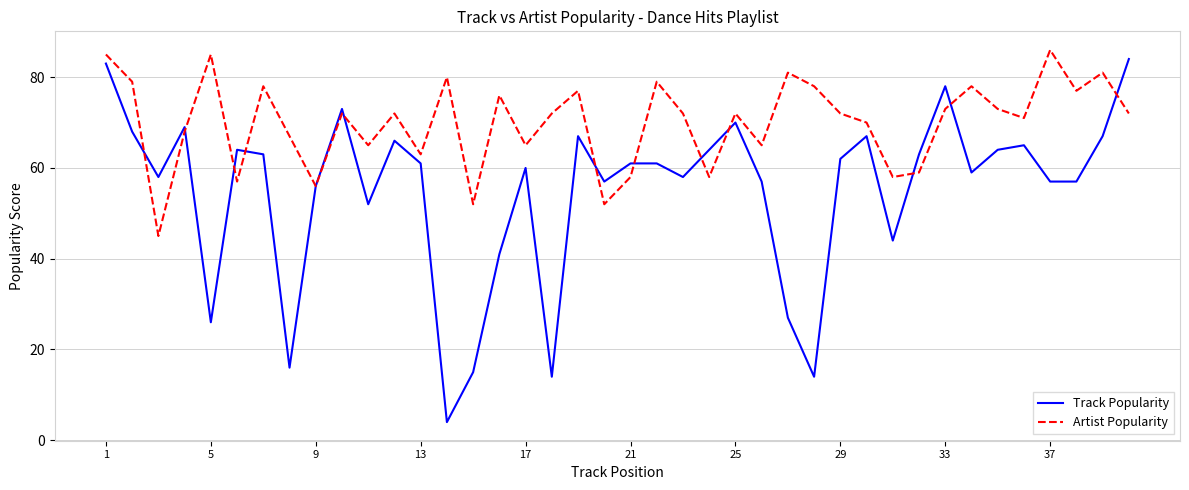

List the series in order of their overall mean, highest first.

Artist Popularity, Track Popularity